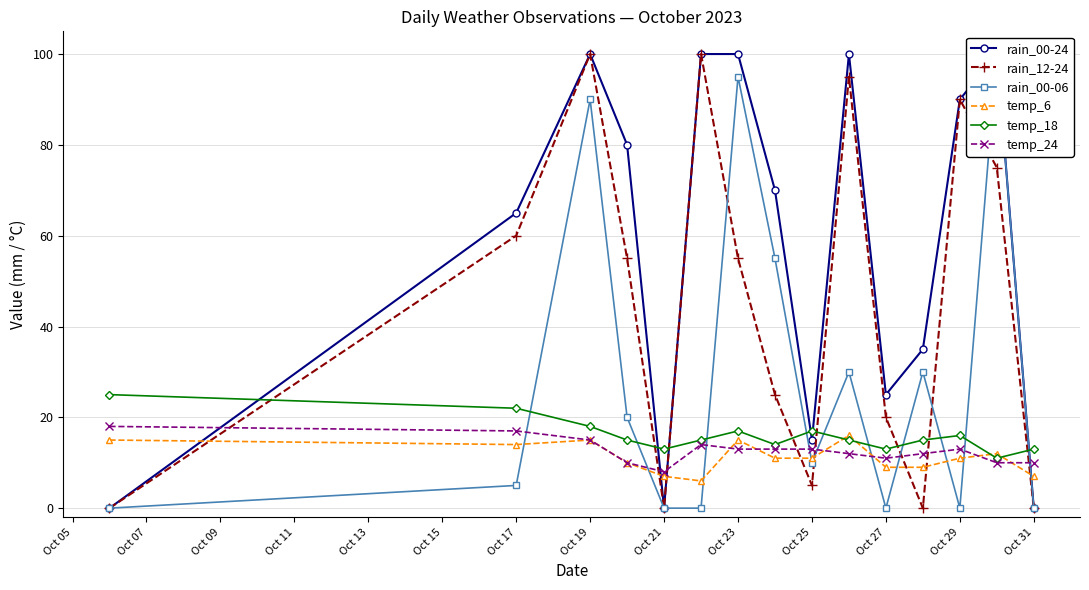

The temp_24 series shows 3 at Oct 31. True or false?

False